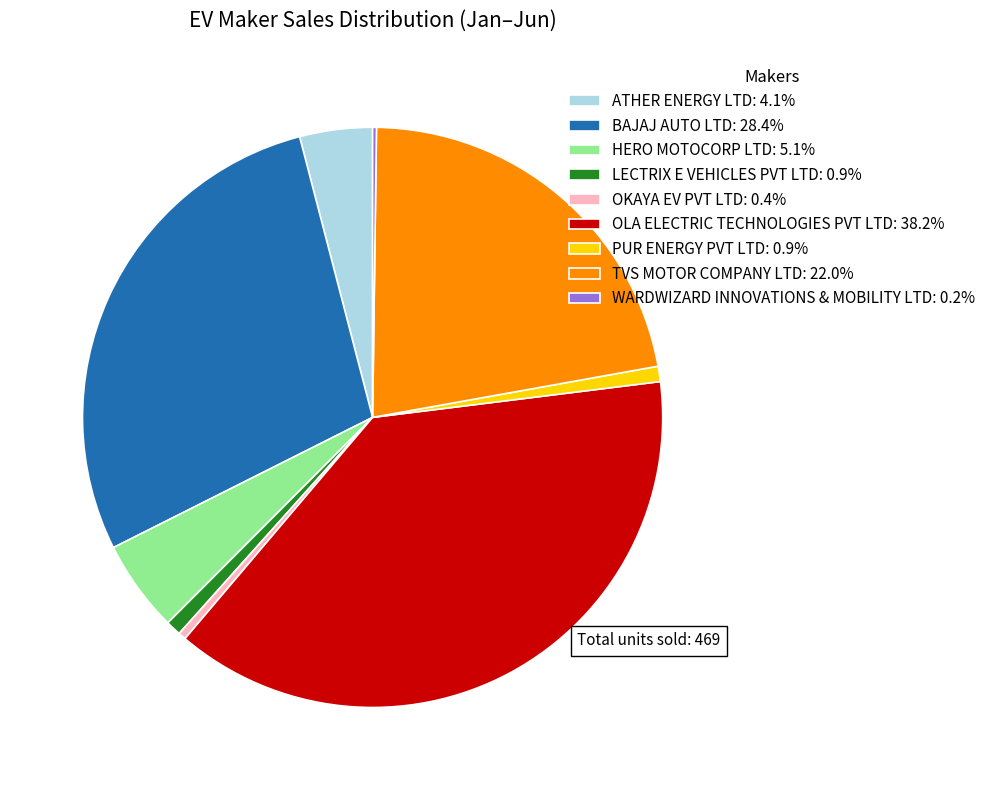

The ATHER ENERGY LTD slice represents 11% of the pie. True or false?

False